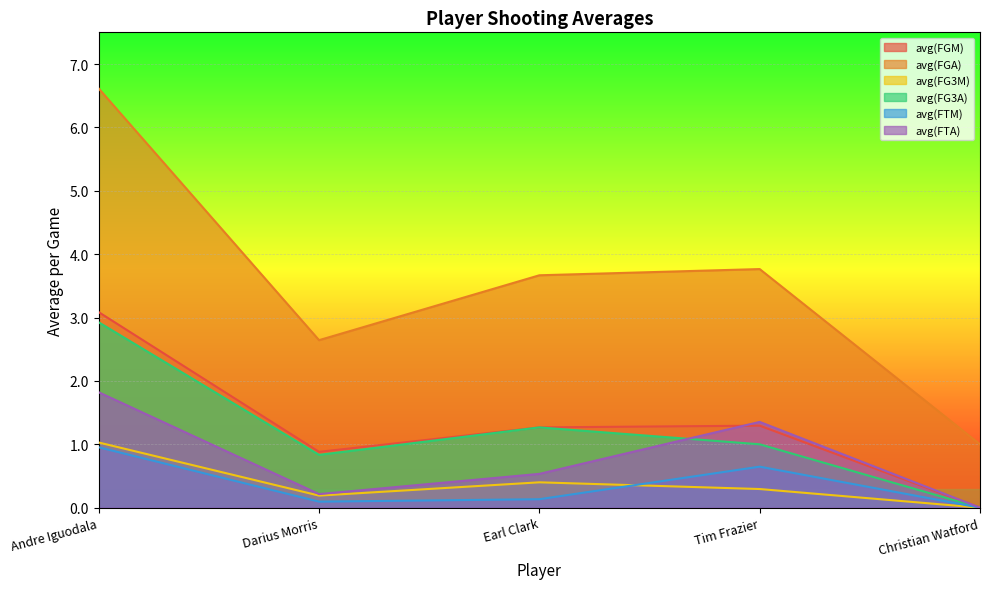

True or false: avg(FG3A) has a value of 1.4 at Christian Watford.

False